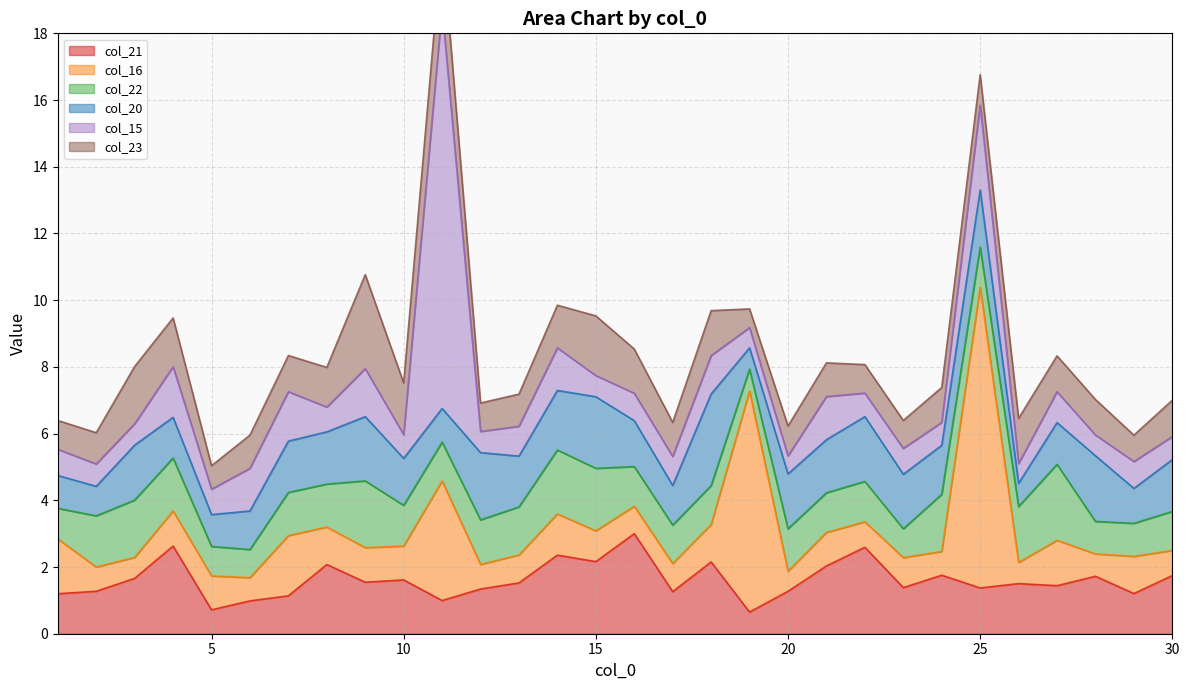

Reading right to left, what are all the values shown in this chart?

col_21: 30=1.7	29=1.2	28=1.7	27=1.4	26=1.5	25=1.4	24=1.8	23=1.4	22=2.6	21=2.0	20=1.3	19=0.6	18=2.2	17=1.3	16=3.0	15=2.2	14=2.4	13=1.5	12=1.3	11=1.0	10=1.6	9=1.5	8=2.1	7=1.1	6=1.0	5=0.7	4=2.6	3=1.7	2=1.3	1=1.2
col_16: 30=0.8	29=1.1	28=0.7	27=1.4	26=0.6	25=9.0	24=0.7	23=0.9	22=0.8	21=1.0	20=0.6	19=6.6	18=1.1	17=0.8	16=0.8	15=0.9	14=1.2	13=0.8	12=0.7	11=3.6	10=1.0	9=1.0	8=1.1	7=1.8	6=0.7	5=1.0	4=1.1	3=0.6	2=0.7	1=1.6
col_22: 30=1.2	29=1.0	28=1.0	27=2.3	26=1.7	25=1.2	24=1.7	23=0.9	22=1.2	21=1.2	20=1.3	19=0.7	18=1.2	17=1.2	16=1.2	15=1.9	14=1.9	13=1.4	12=1.3	11=1.2	10=1.2	9=2.0	8=1.3	7=1.3	6=0.8	5=0.9	4=1.6	3=1.7	2=1.5	1=0.9
col_20: 30=1.6	29=1.0	28=2.0	27=1.3	26=0.7	25=1.7	24=1.5	23=1.6	22=1.9	21=1.6	20=1.6	19=0.6	18=2.7	17=1.2	16=1.4	15=2.1	14=1.8	13=1.5	12=2.0	11=1.0	10=1.4	9=1.9	8=1.6	7=1.5	6=1.2	5=1.0	4=1.2	3=1.6	2=0.9	1=1.0
col_15: 30=0.7	29=0.8	28=0.6	27=0.9	26=0.6	25=2.5	24=0.7	23=0.8	22=0.7	21=1.3	20=0.5	19=0.6	18=1.2	17=0.9	16=0.8	15=0.6	14=1.3	13=0.9	12=0.6	11=12.0	10=0.7	9=1.4	8=0.7	7=1.5	6=1.3	5=0.8	4=1.5	3=0.6	2=0.7	1=0.8
col_23: 30=1.1	29=0.8	28=1.1	27=1.1	26=1.4	25=0.9	24=1.0	23=0.8	22=0.9	21=1.0	20=0.9	19=0.6	18=1.3	17=1.0	16=1.3	15=1.8	14=1.3	13=1.0	12=0.9	11=2.1	10=1.5	9=2.8	8=1.2	7=1.1	6=1.0	5=0.7	4=1.5	3=1.7	2=0.9	1=0.9